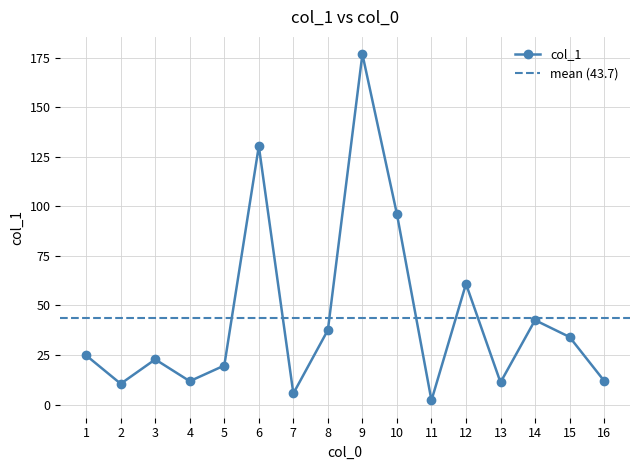

Between 8 and 1, which is larger?

8